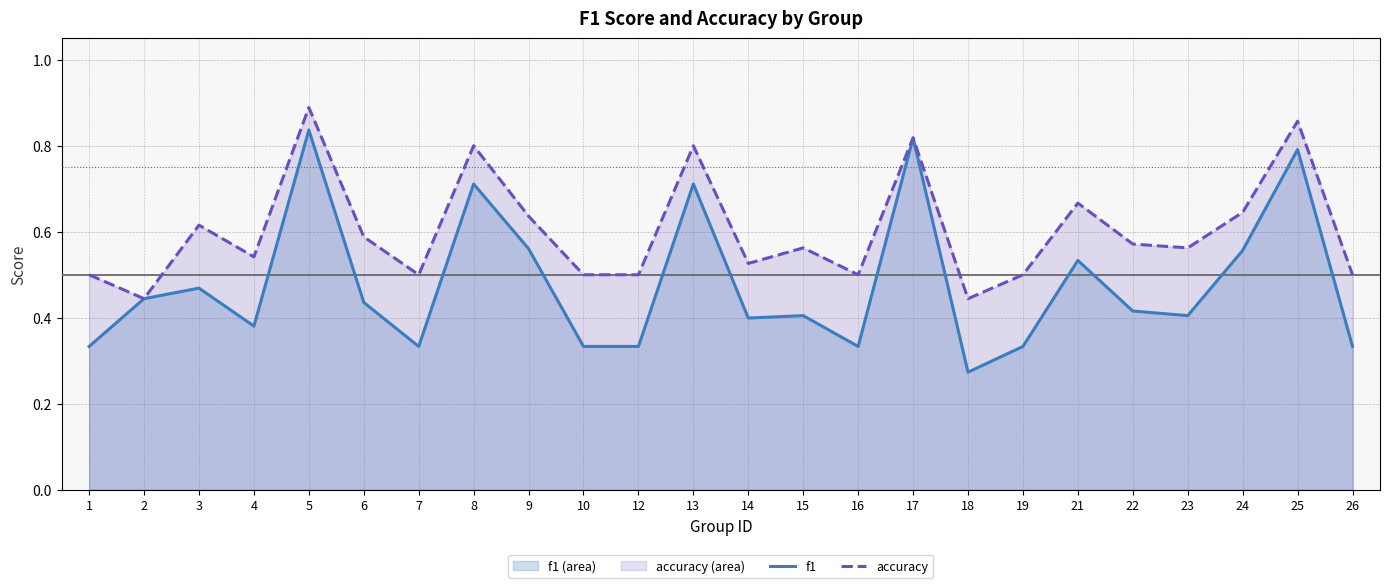

In f1, how many points are higher than both neighbors (excluding endpoints)?

8